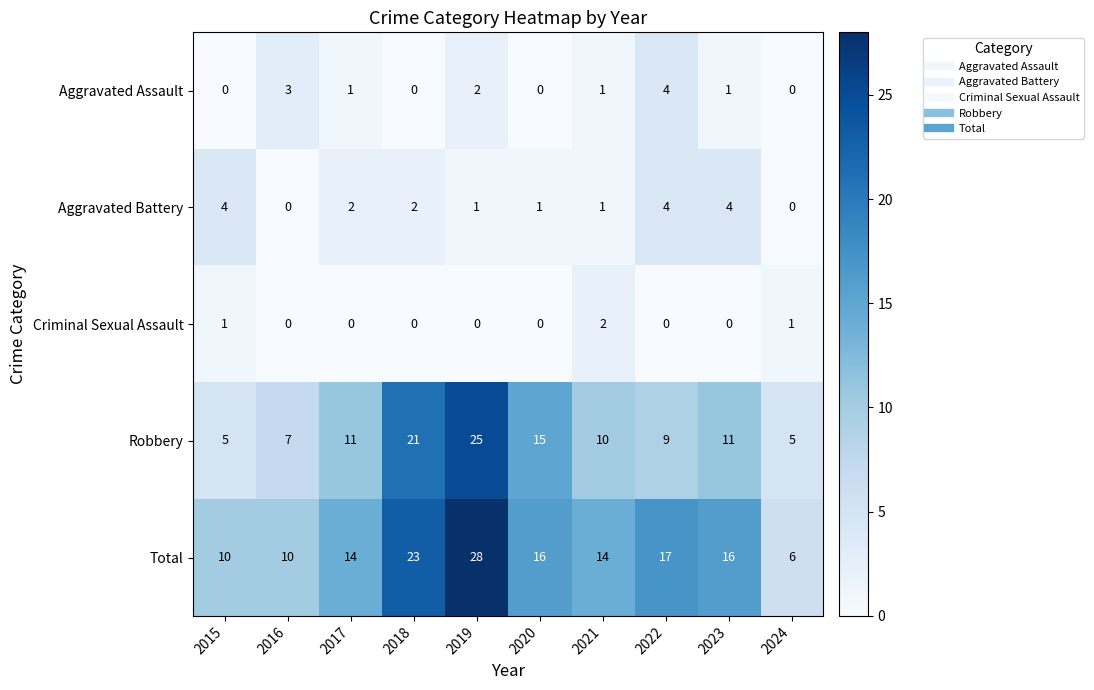

What is the sum of all Aggravated Battery values?

19